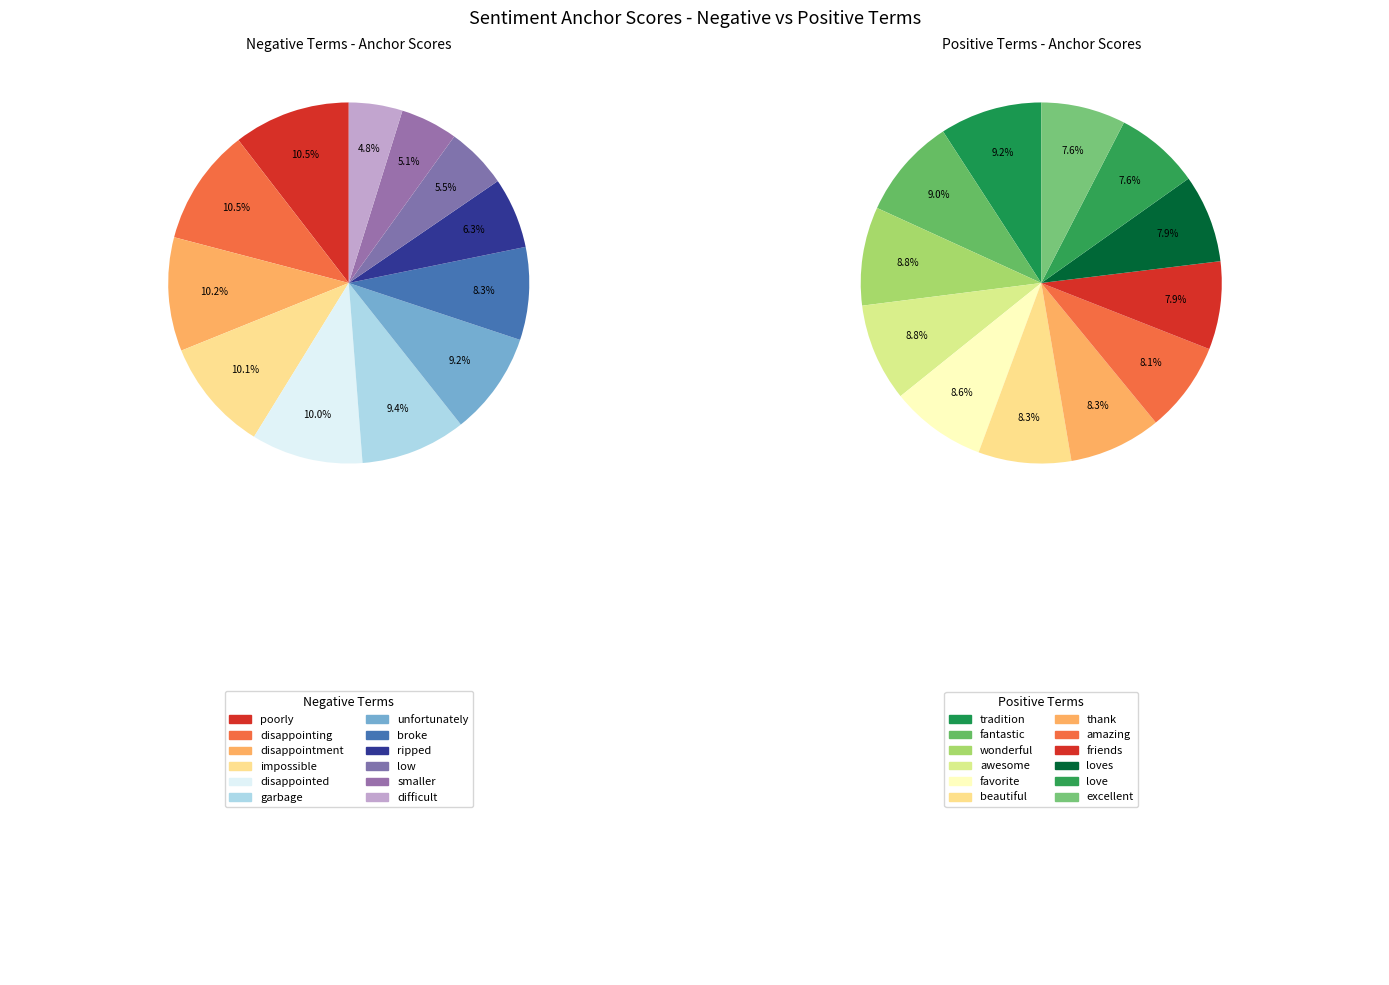

Rank the categories by value from lowest to highest.

difficult, smaller, low, ripped, broke, unfortunately, garbage, disappointed, impossible, disappointment, disappointing, poorly